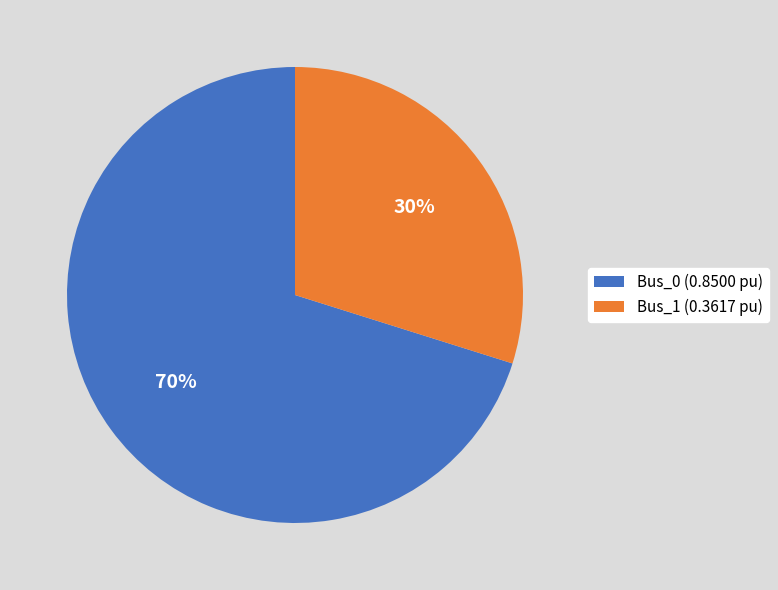

Count the number of slices in the pie.

2